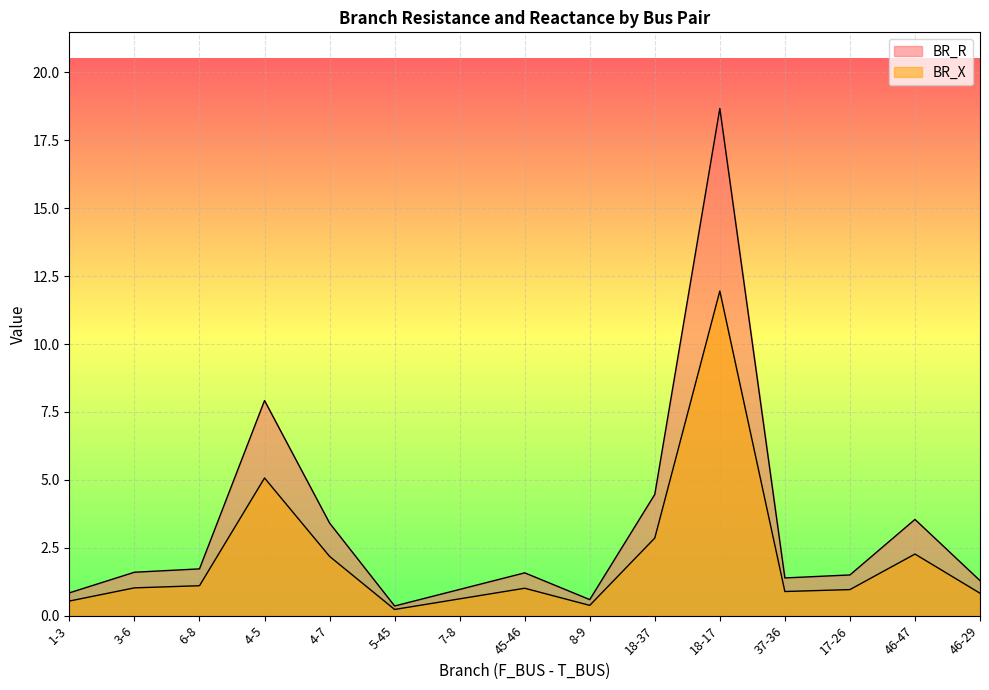

Reading right to left, extract all data points from this chart.

BR_R: 1.3	3.5	1.5	1.4	18.7	4.5	0.6	1.6	1.0	0.4	3.4	7.9	1.7	1.6	0.8
BR_X: 0.8	2.3	1.0	0.9	12.0	2.9	0.4	1.0	0.6	0.2	2.2	5.1	1.1	1.0	0.5